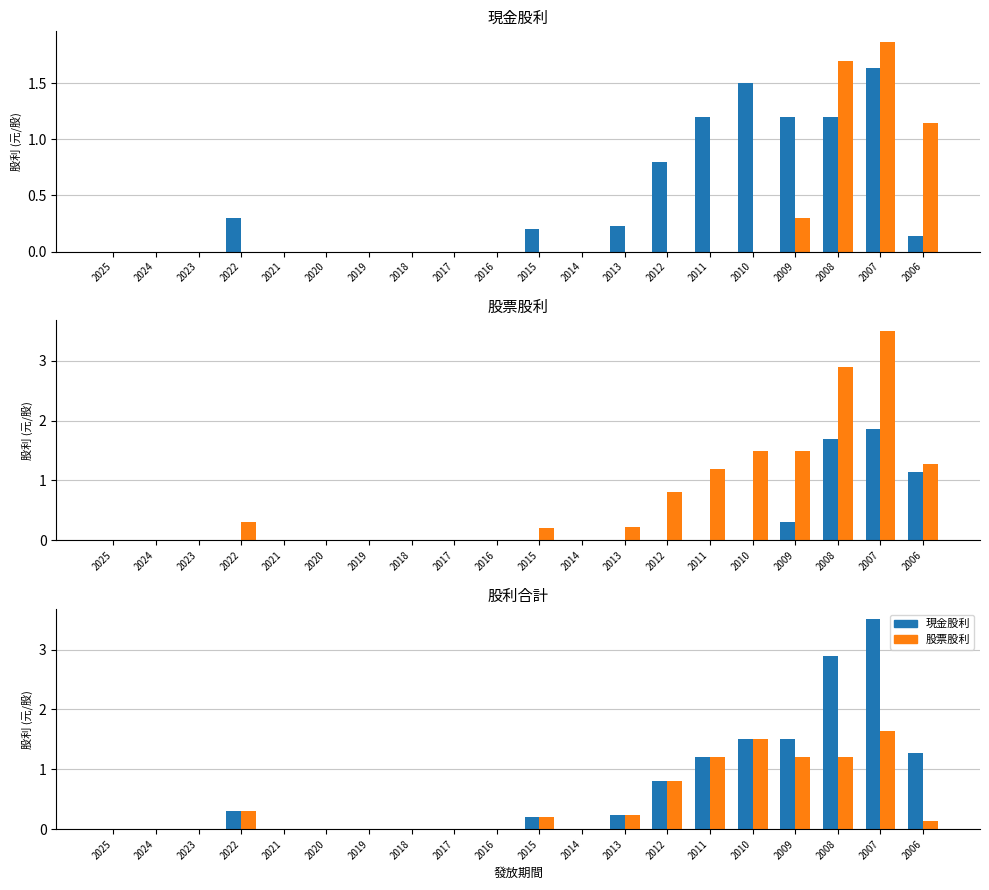

Rank the series at 2023 from lowest to highest value.

現金股利, 股票股利, 股利合計